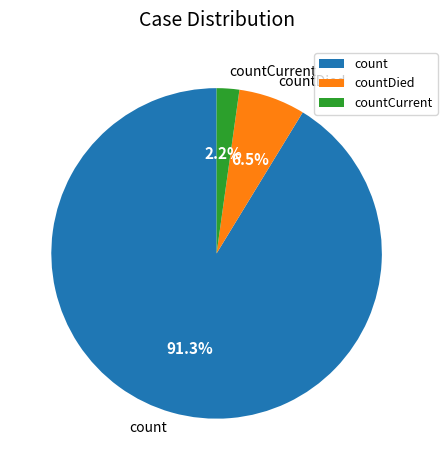

What is the majority slice?

count